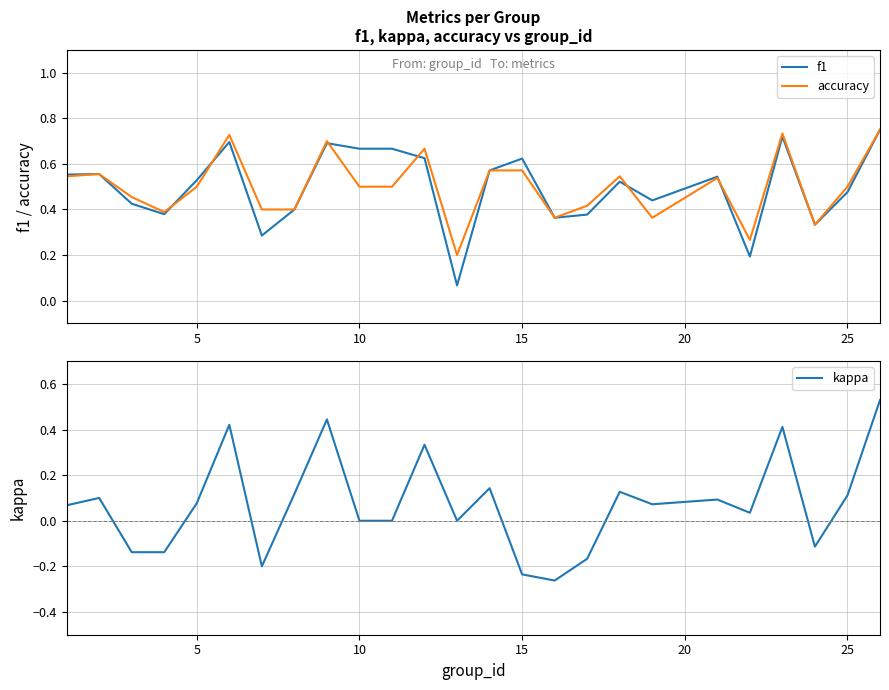

What is the value of the accuracy point at the 9th from the left?

0.7